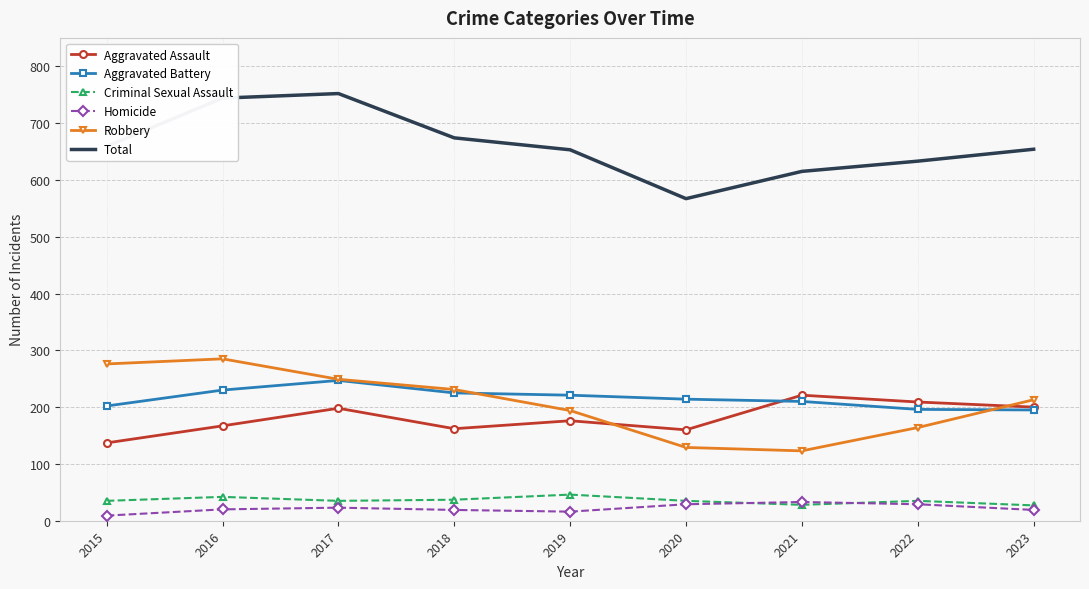

Where is the first local maximum for Robbery?

2016